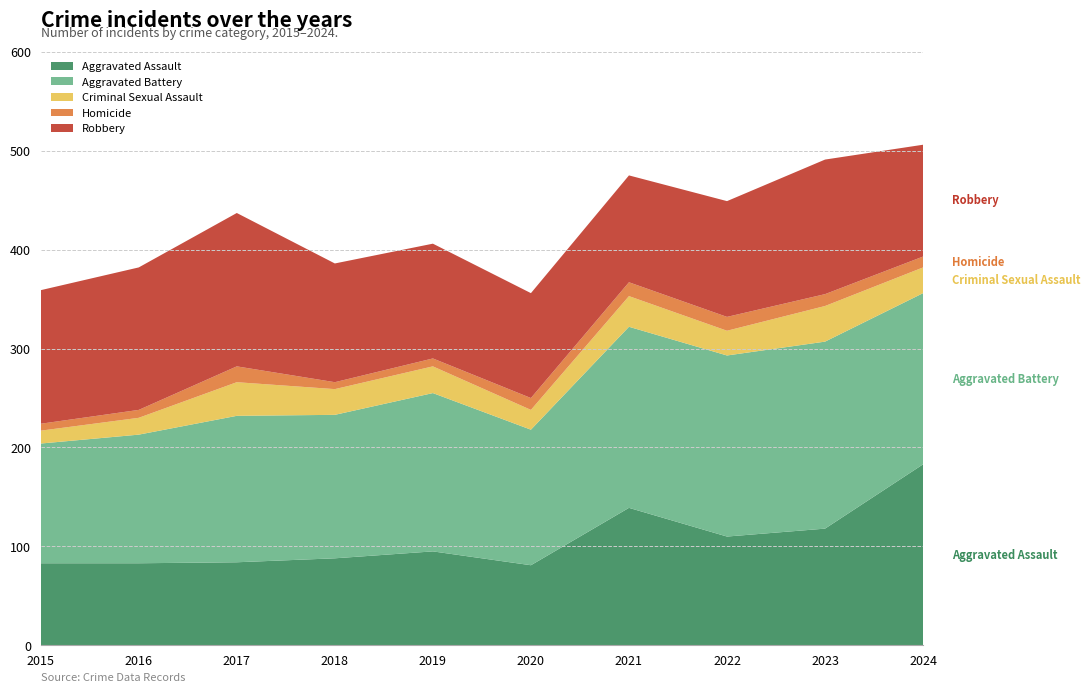

Reading left to right, extract all data points from this chart.

Aggravated Assault: 2015=83	2016=83	2017=84	2018=88	2019=95	2020=81	2021=139	2022=110	2023=118	2024=183
Aggravated Battery: 2015=121	2016=130	2017=148	2018=145	2019=160	2020=137	2021=183	2022=183	2023=189	2024=173
Criminal Sexual Assault: 2015=13	2016=17	2017=34	2018=26	2019=27	2020=20	2021=31	2022=25	2023=36	2024=26
Homicide: 2015=7	2016=8	2017=16	2018=7	2019=8	2020=12	2021=14	2022=14	2023=12	2024=11
Robbery: 2015=135	2016=144	2017=155	2018=120	2019=116	2020=106	2021=108	2022=117	2023=136	2024=113